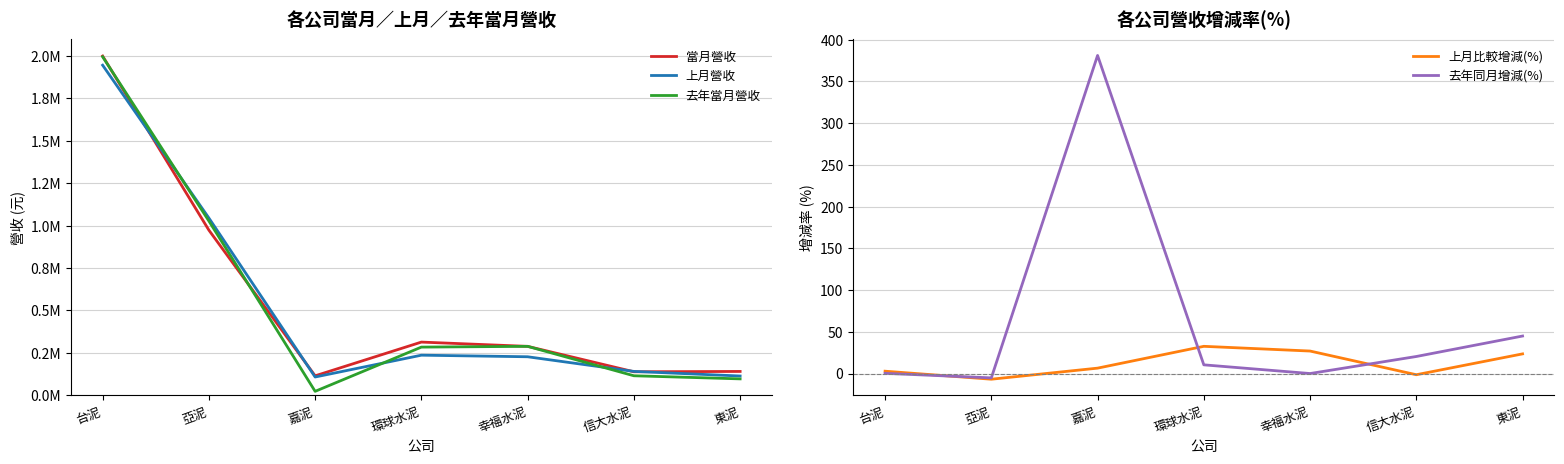

Reading left to right, extract all data points from this chart.

當月營收: 台泥=1998495.0	亞泥=973151.0	嘉泥=115325.0	環球水泥=313994.0	幸福水泥=288812.0	信大水泥=139218.0	東泥=141108.0
上月營收: 台泥=1944573.0	亞泥=1044625.0	嘉泥=108350.0	環球水泥=236831.0	幸福水泥=227546.0	信大水泥=141291.0	東泥=114224.0
去年當月營收: 台泥=1994169.0	亞泥=1027035.0	嘉泥=23969.0	環球水泥=284425.0	幸福水泥=288899.0	信大水泥=115631.0	東泥=97367.0
上月比較增減(%): 台泥=2.8	亞泥=-6.8	嘉泥=6.4	環球水泥=32.6	幸福水泥=26.9	信大水泥=-1.5	東泥=23.5
去年同月增減(%): 台泥=0.2	亞泥=-5.2	嘉泥=381.1	環球水泥=10.4	幸福水泥=-0.0	信大水泥=20.4	東泥=44.9